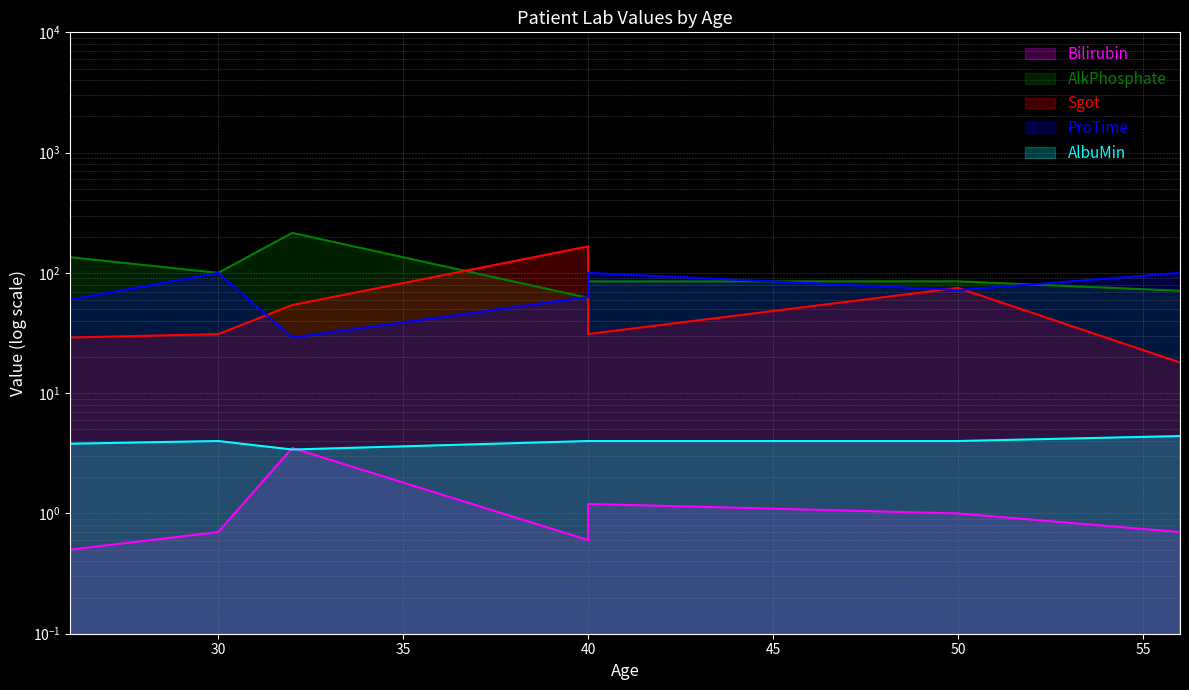

Which series has the widest spread of values?

AlkPhosphate